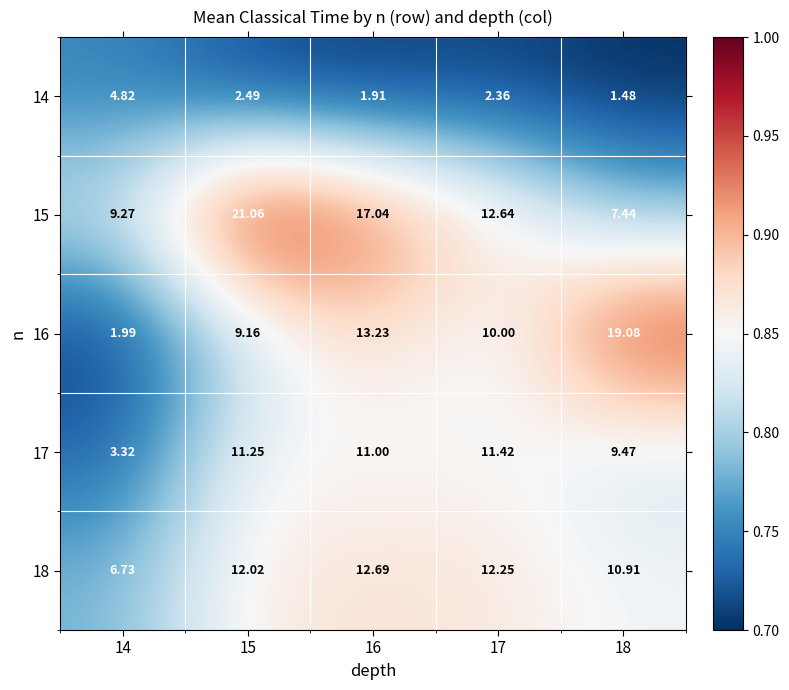

Is the value of 18 at 16 greater than the value of 16 at 16?

No